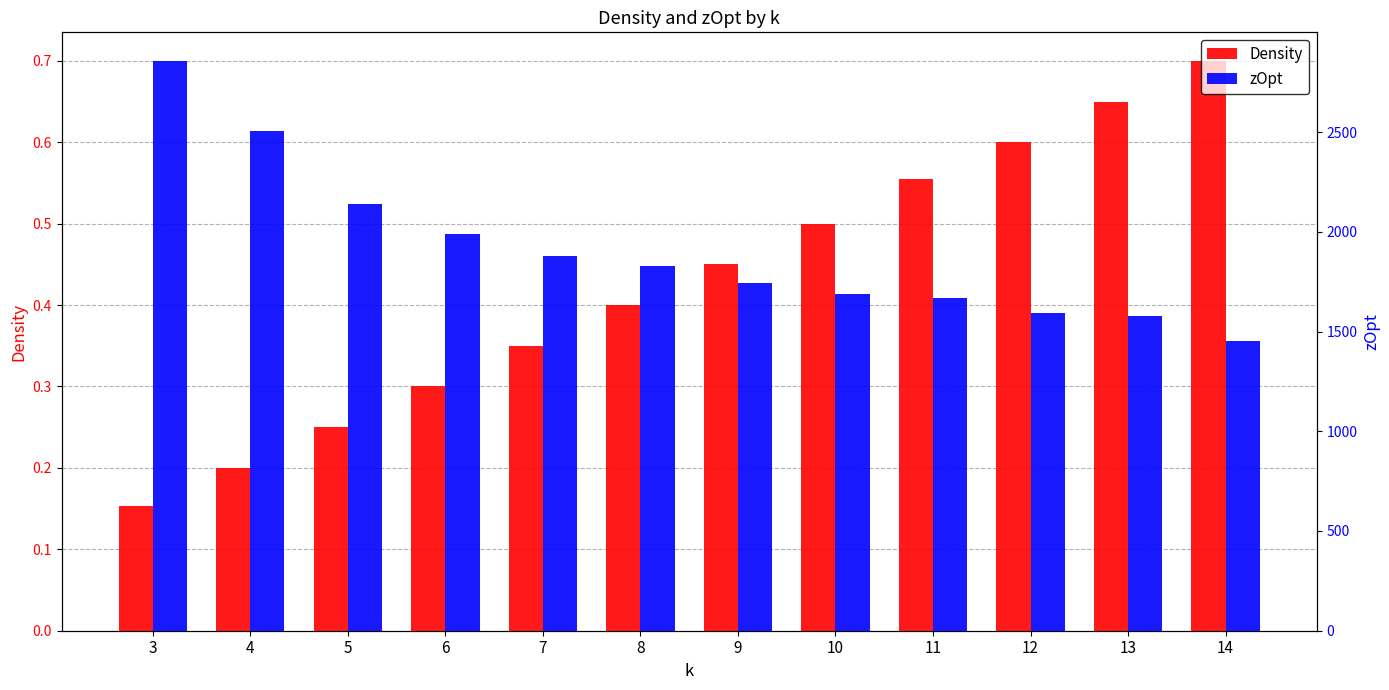

Are the bars grouped side by side (vs. stacked)?

Yes